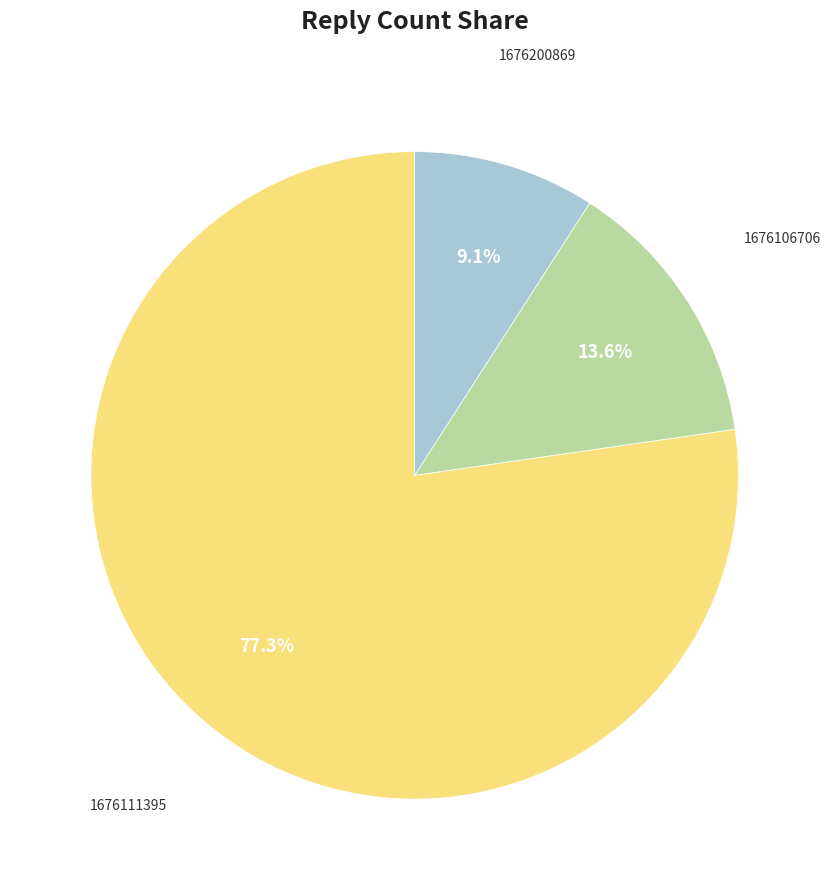

Is there a majority slice in this chart?

Yes